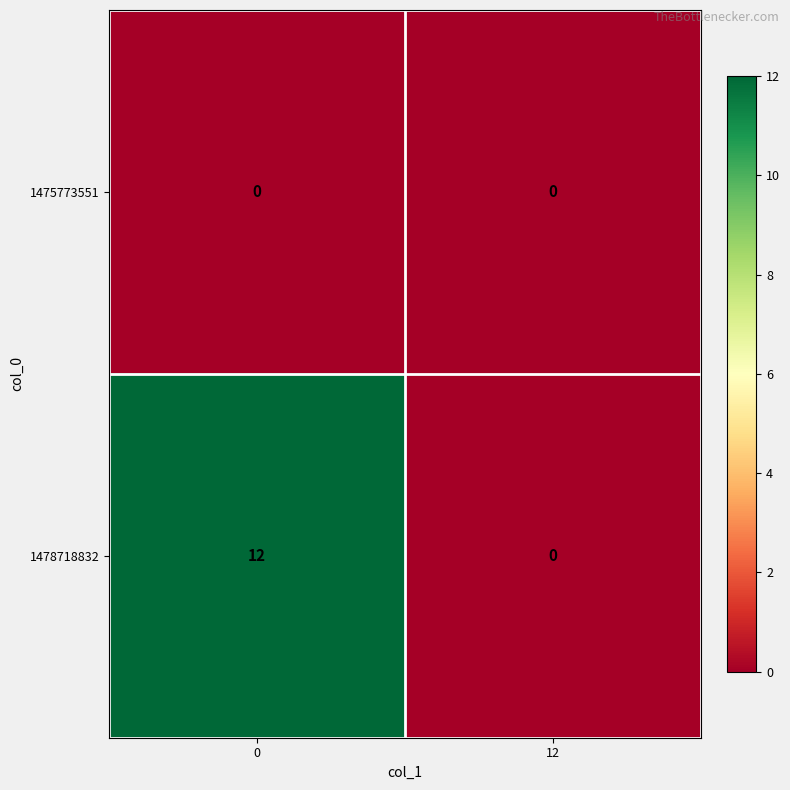

Which series has the widest spread of values?

1478718832